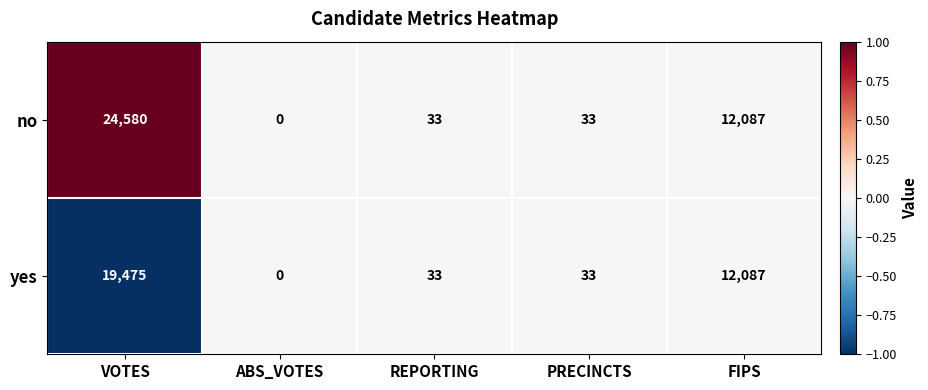

How many categories are shown in the chart?

5